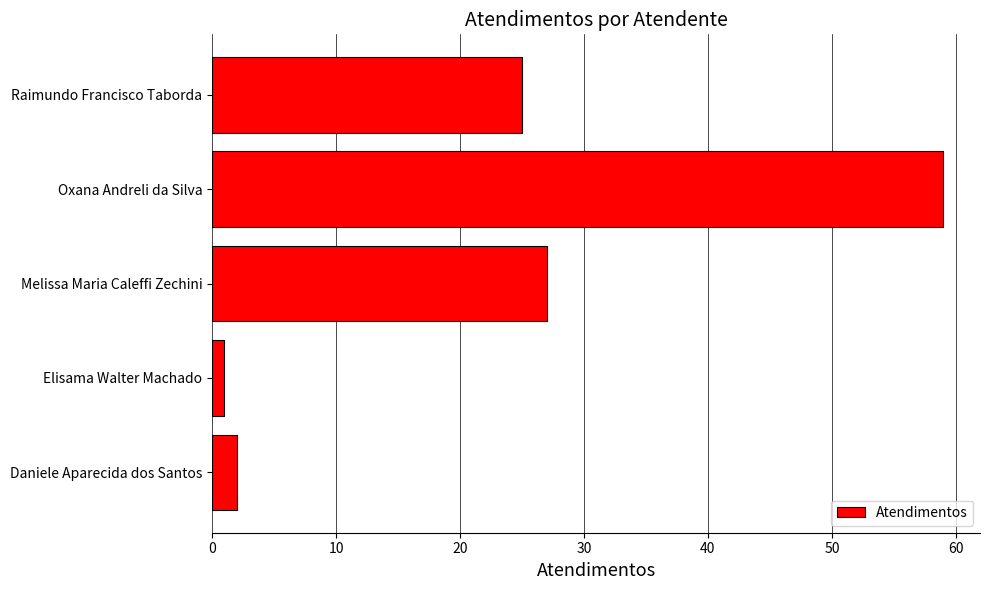

What is the ratio of the value at Melissa Maria Caleffi Zechini to the value at Daniele Aparecida dos Santos?

13.5